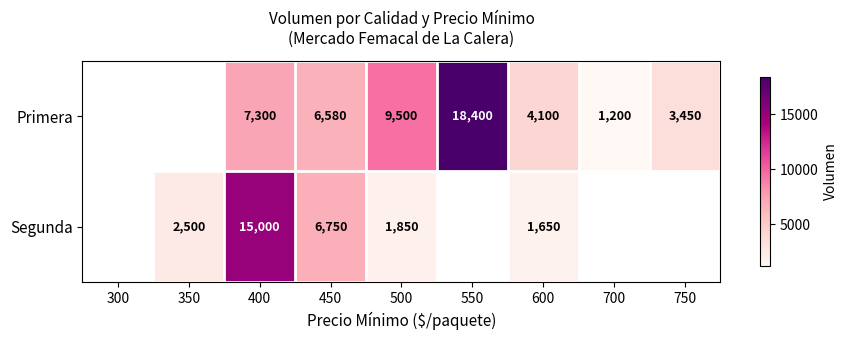

What is the total value across all series at 450?

13330